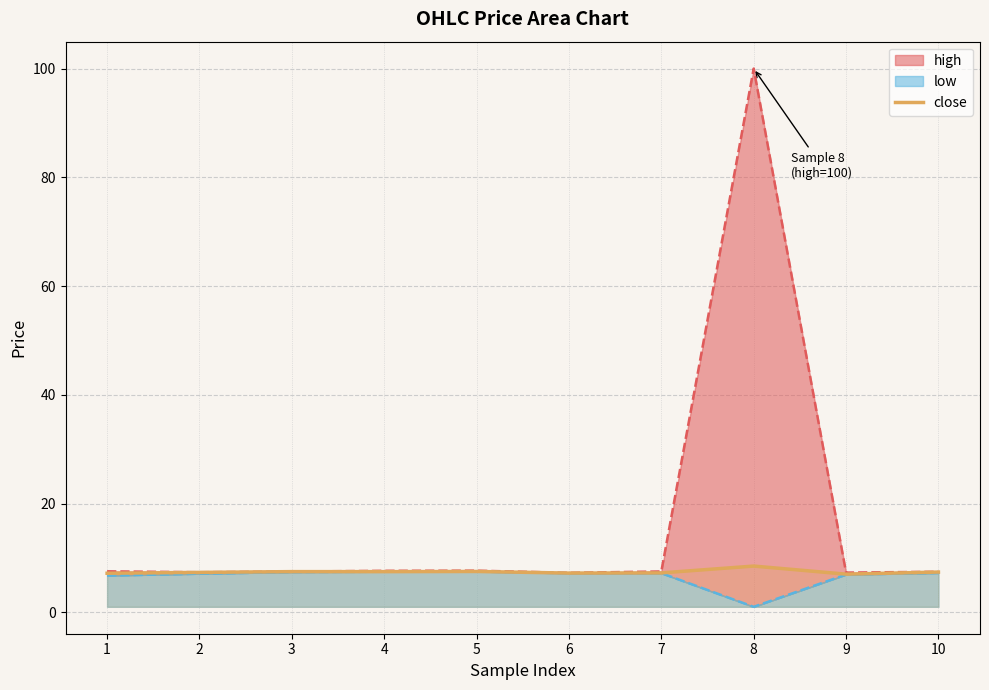

What is the difference between the values at 4 and 10?

0.1